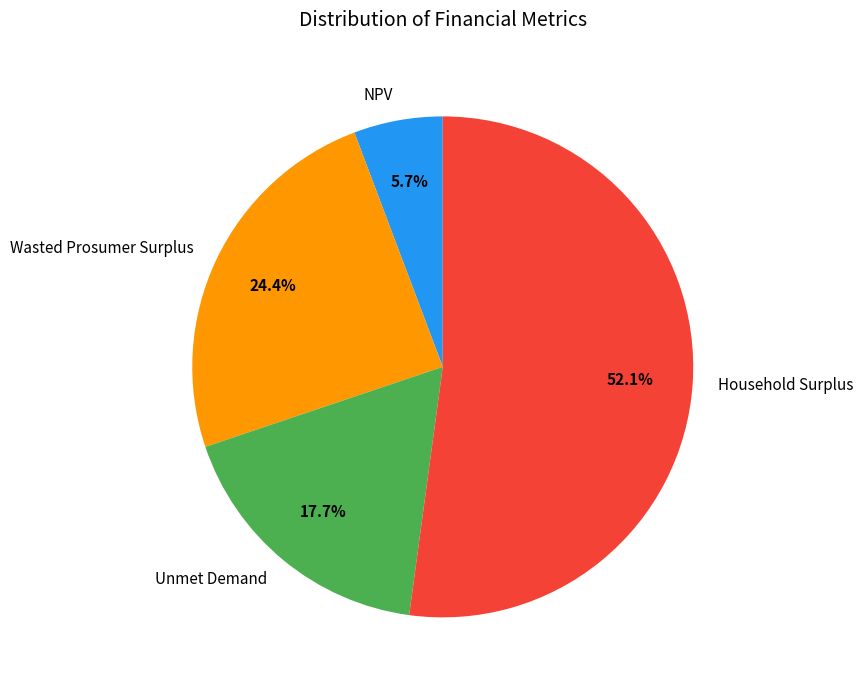

To the nearest percent, what is the average slice percentage?

25%